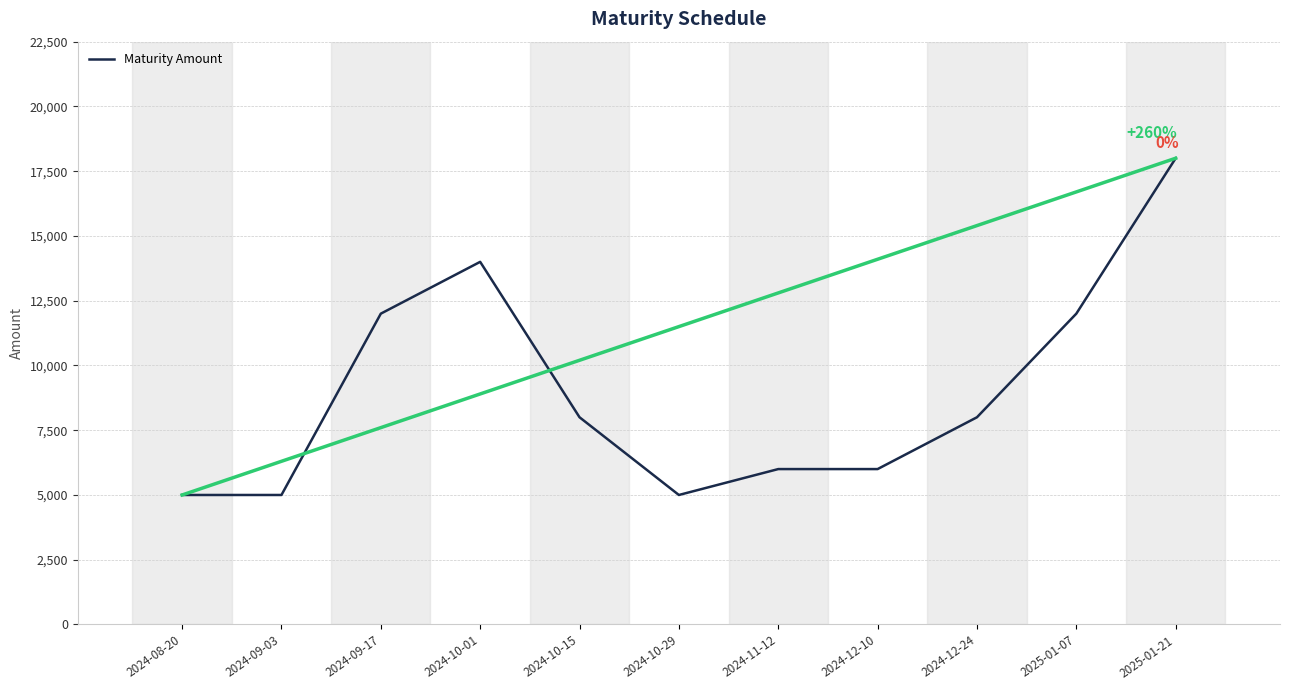

The chart shows a value of 11403 at 2024-12-24. True or false?

False